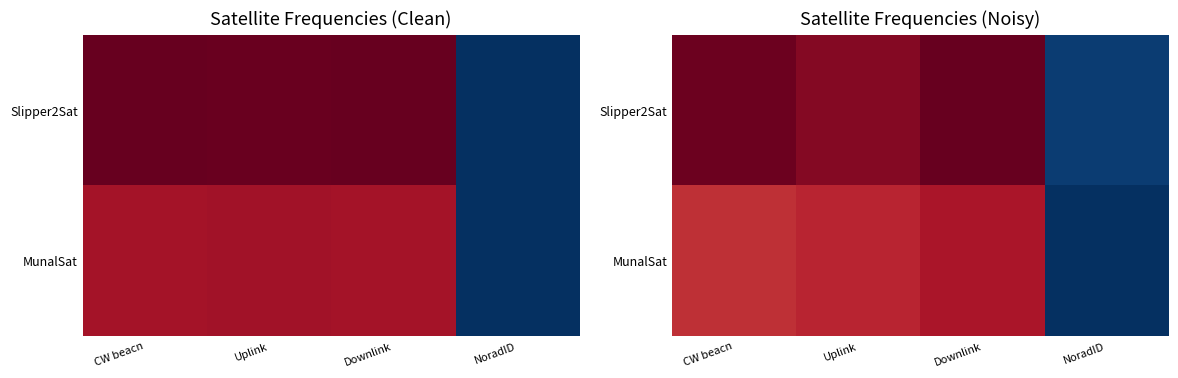

What is the difference between the second highest and second lowest values in the MunalSat series?

6909456.4